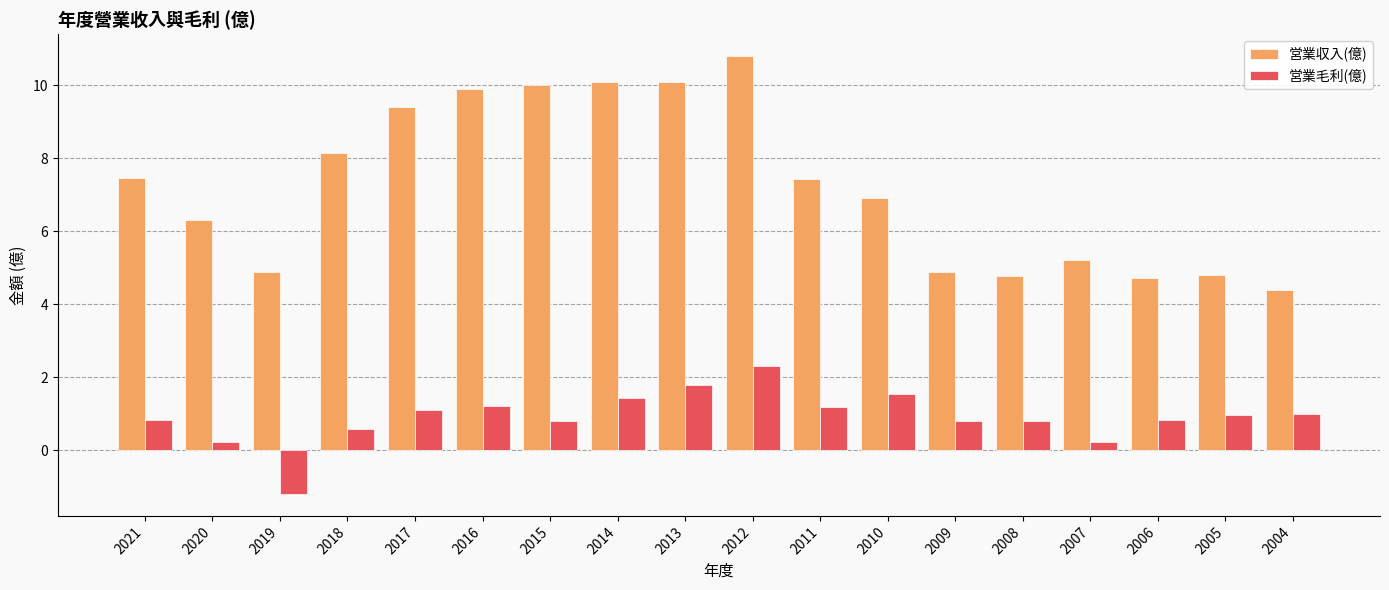

What value does the 営業毛利(億) series have at 2009?

0.8